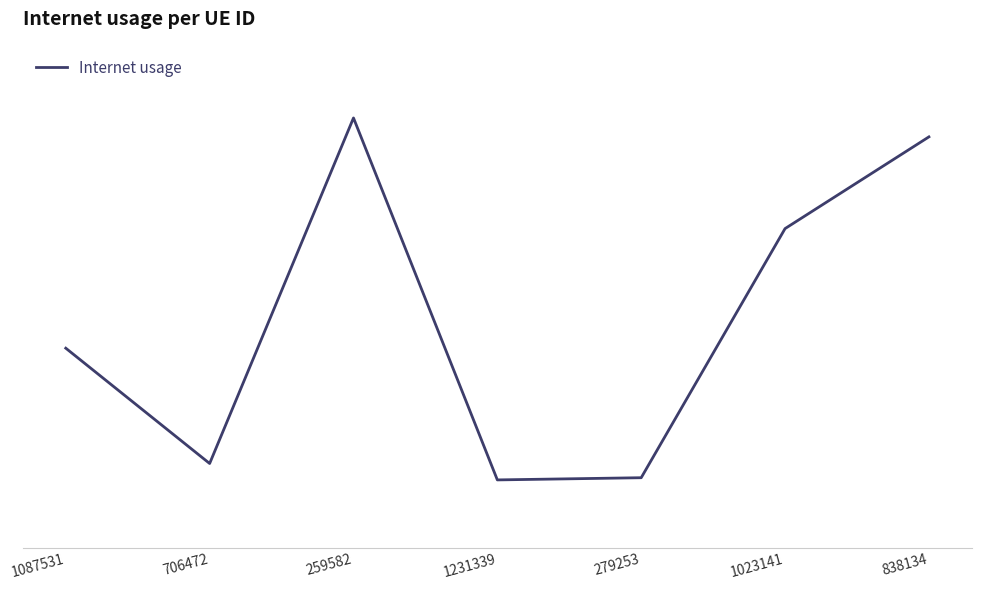

Which category has the lowest value across all series?

1231339